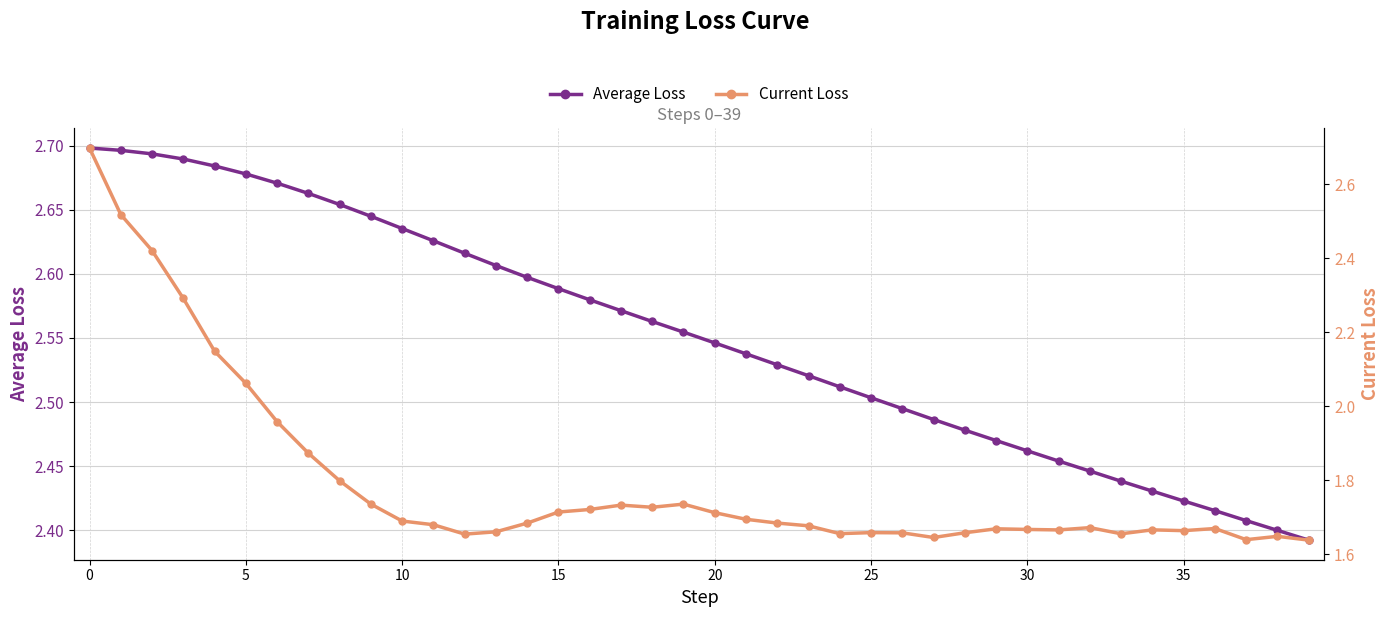

What is the average value of the Average Loss series?

2.6